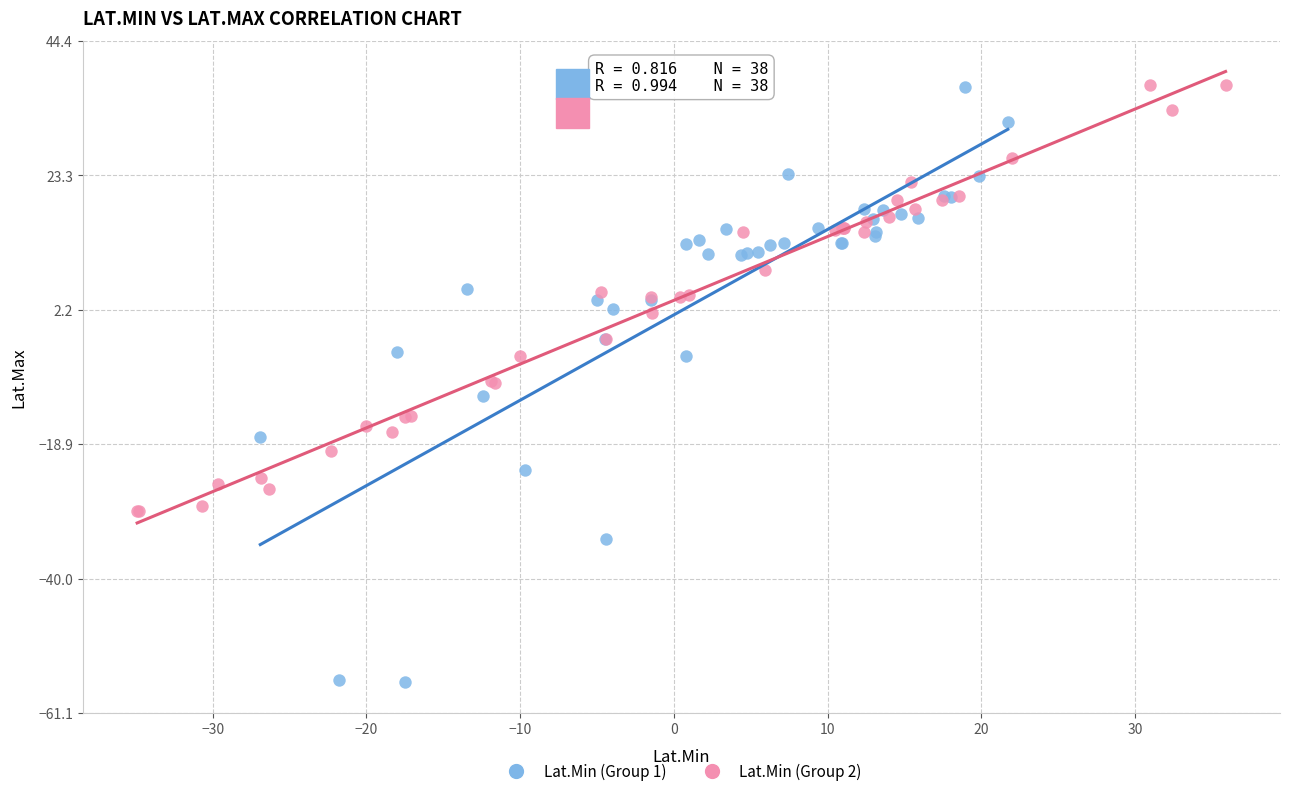

Which series contains the lowest Y value?

Lat.Min (Group 1)